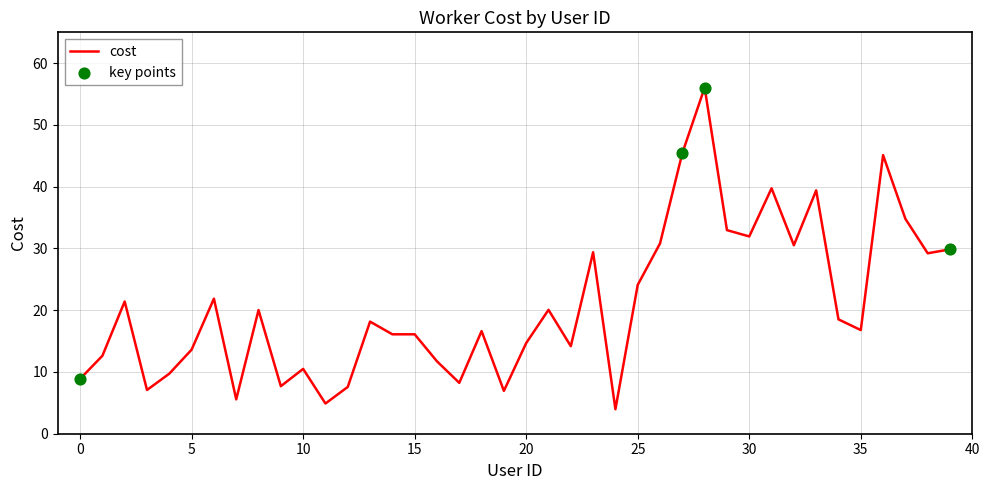

What is the difference between the maximum and minimum values?

52.1